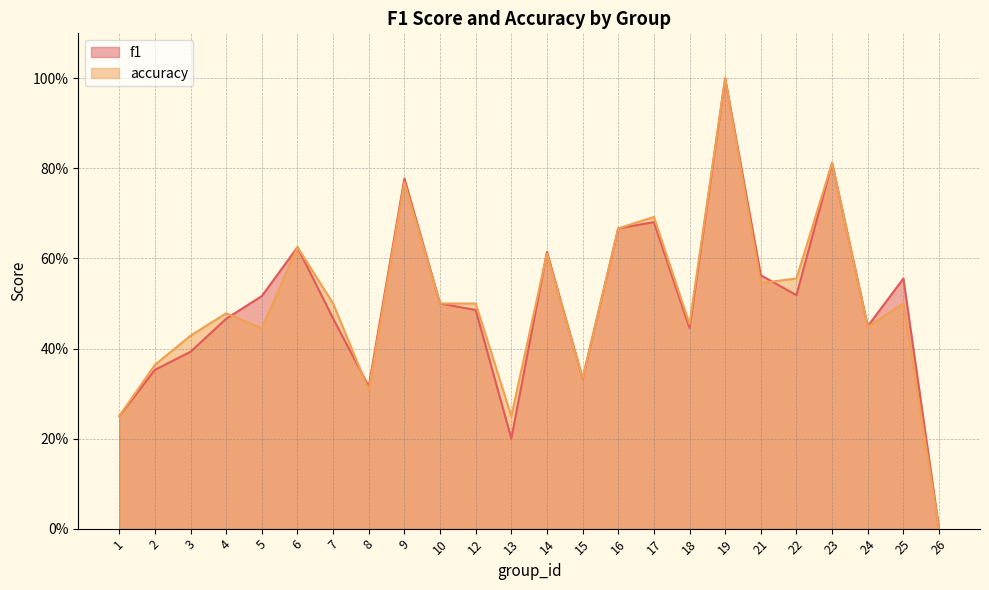

Rank the series at 24 from lowest to highest value.

accuracy, f1